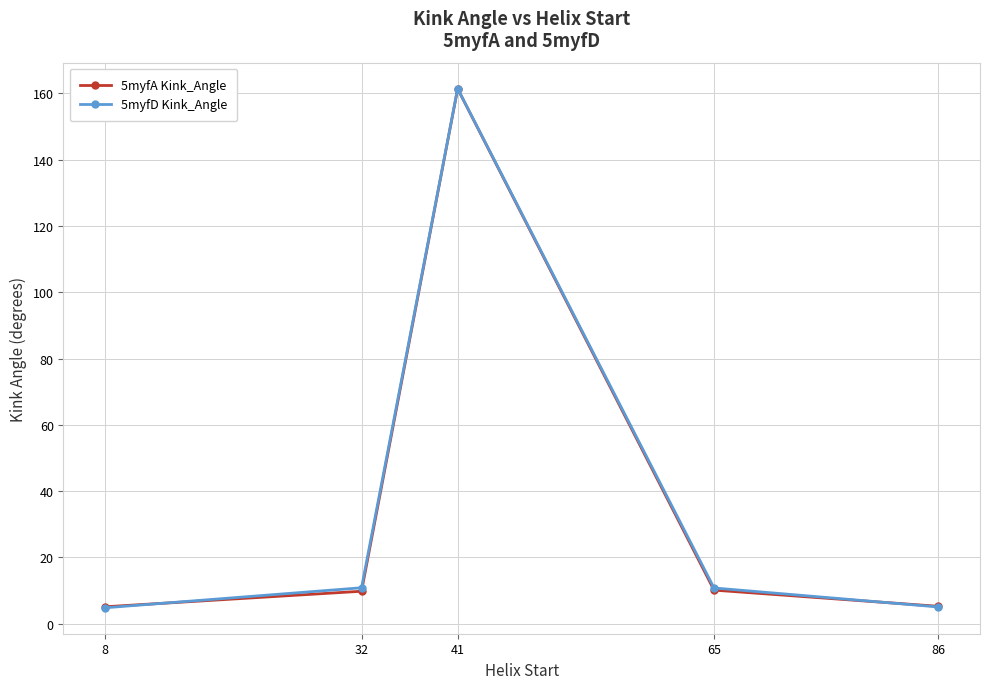

How many data points in 5myfA Kink_Angle are less than 9?

2